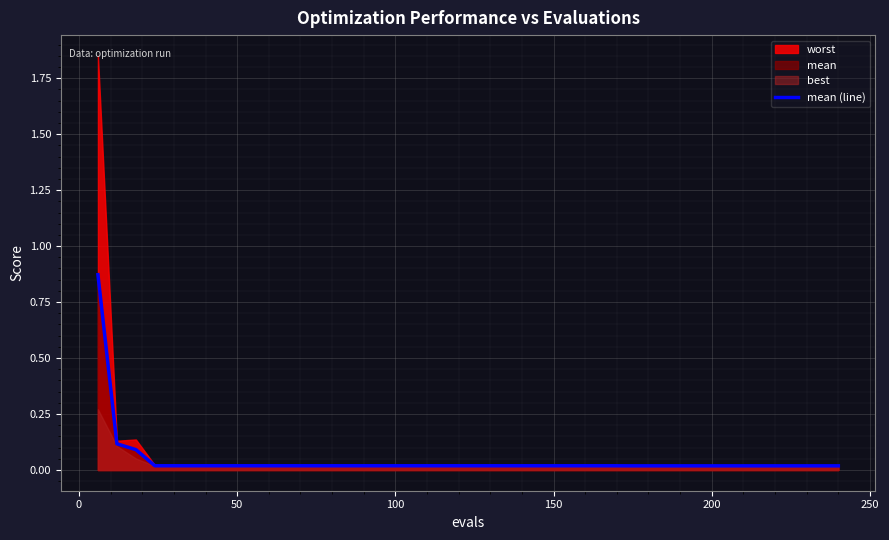

Reading right to left, transcribe all the data shown in this chart.

0.0	0.0	0.0	0.0	0.0	0.0	0.0	0.0	0.0	0.0	0.0	0.0	0.0	0.0	0.0	0.0	0.0	0.0	0.0	0.0	0.0	0.0	0.0	0.0	0.0	0.0	0.0	0.0	0.0	0.0	0.0	0.0	0.0	0.0	0.0	0.0	0.0	0.1	0.1	0.9